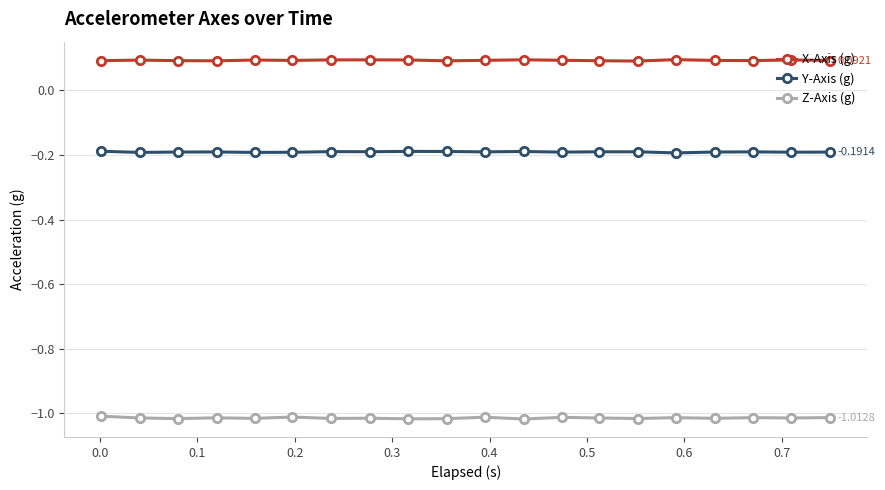

True or false: X-Axis (g) has more than 0 interior local peaks.

True